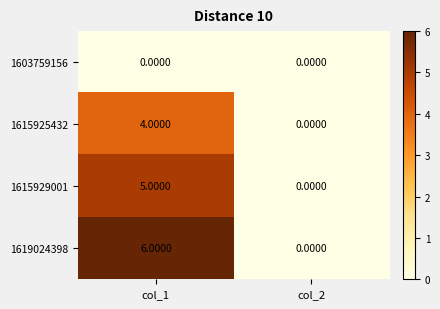

List the labels in order of 1619024398 value, smallest first.

col_2, col_1